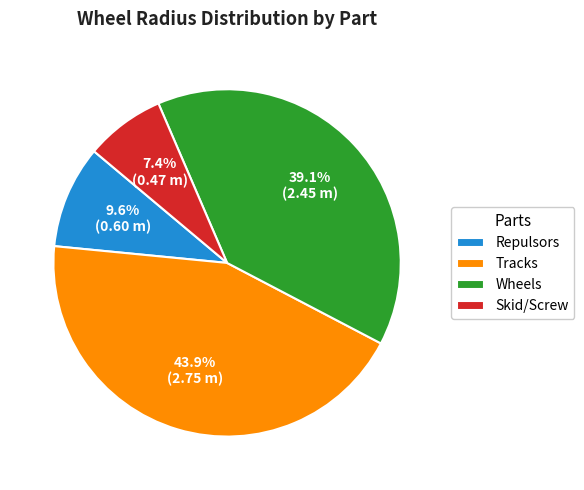

To the nearest percent, what is the average slice percentage?

25%